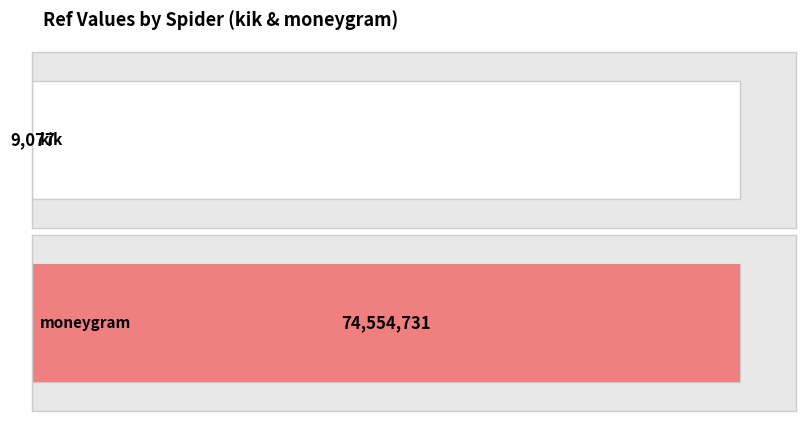

Rank the categories by value from lowest to highest.

kik, moneygram